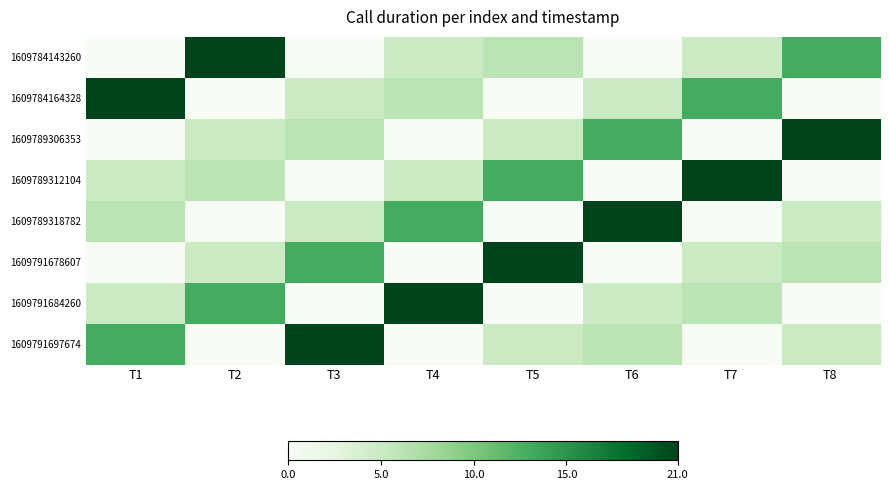

At which category does the chart reach its minimum across all series?

T1